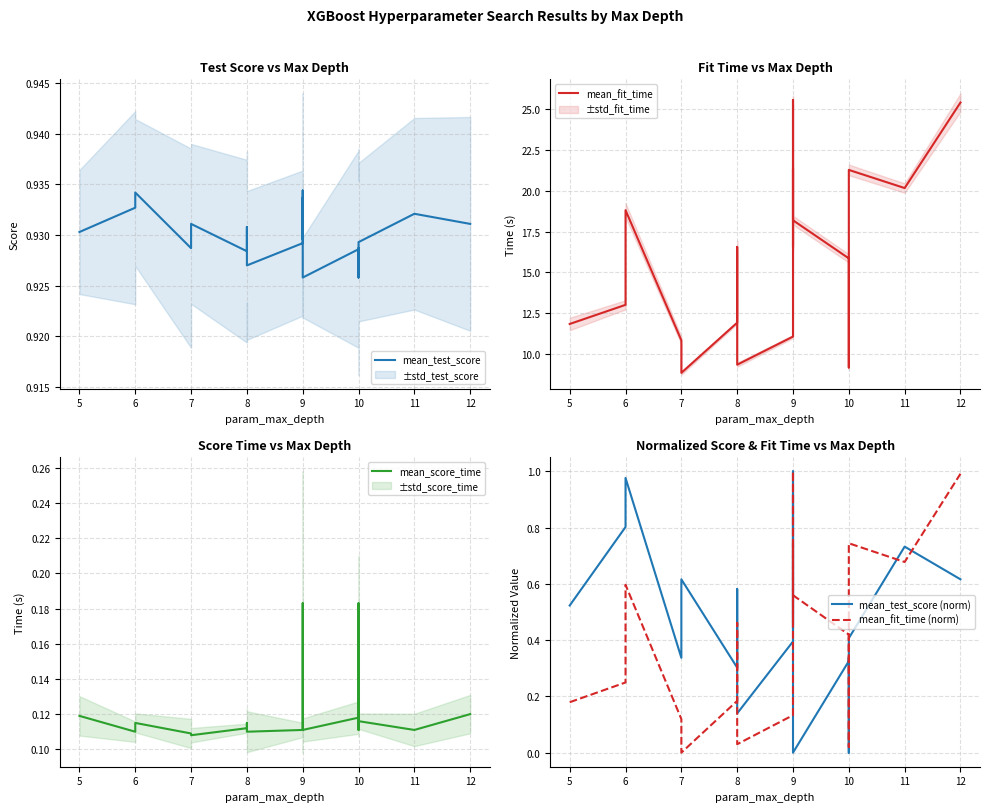

What is the highest value of the mean_score_time series?

0.2